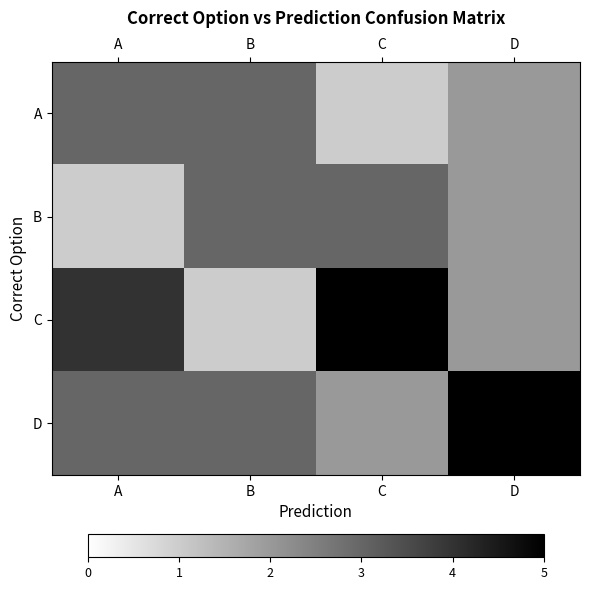

The A series shows 3 at D. True or false?

False